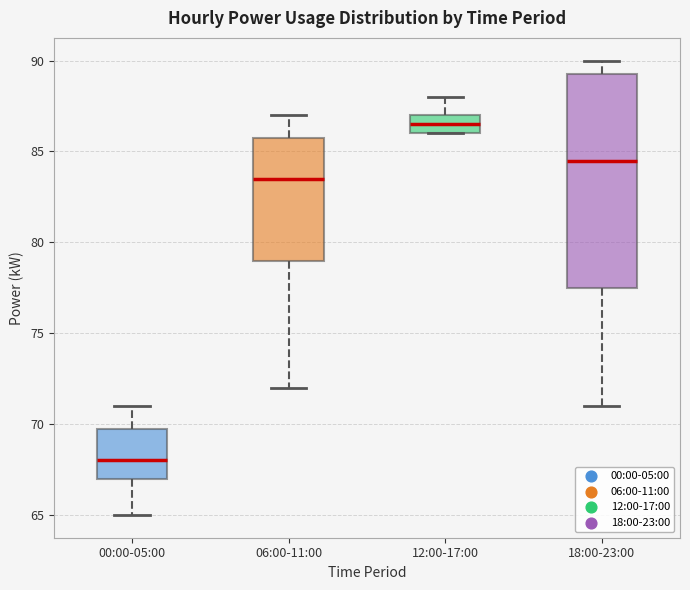

Comparing the boxes themselves (not the whiskers), which one is the tallest?

18:00-23:00